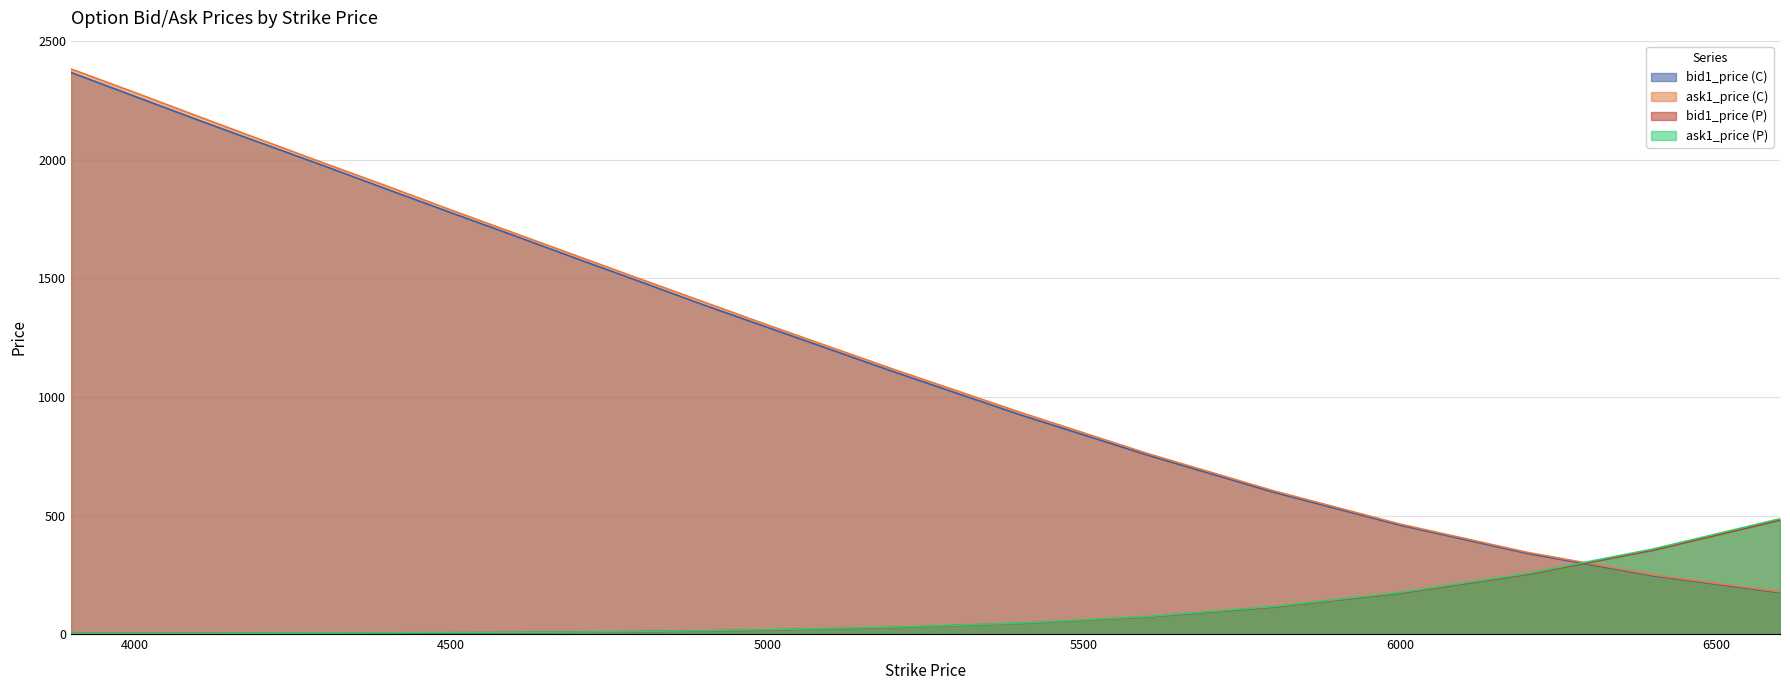

Reading right to left, list all the values displayed in this chart.

bid1_price (C): 174.8	245.6	340.6	459.2	598.2	755.6	924.8	1106.4	1294.2	1388.2	1486.0	1583.0	1681.2	1778.0	1876.0	1975.0	2071.8	2169.4	2269.4	2369.4
ask1_price (C): 177.8	248.8	345.0	463.8	604.2	762.2	935.2	1116.6	1304.4	1400.8	1497.2	1594.4	1692.0	1789.4	1889.0	1986.6	2085.4	2185.0	2285.6	2384.2
bid1_price (P): 480.6	354.0	251.6	172.4	114.0	72.0	45.0	27.6	17.0	13.2	10.2	8.0	6.4	5.2	4.2	3.4	3.0	2.8	2.6	2.6
ask1_price (P): 486.2	359.0	254.6	174.8	116.0	73.4	46.0	28.6	18.2	14.0	10.8	8.4	7.2	6.0	4.8	4.0	3.6	3.2	3.2	3.2